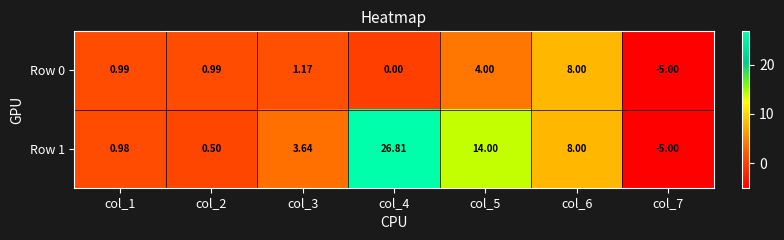

How many categories are shown in the chart?

7